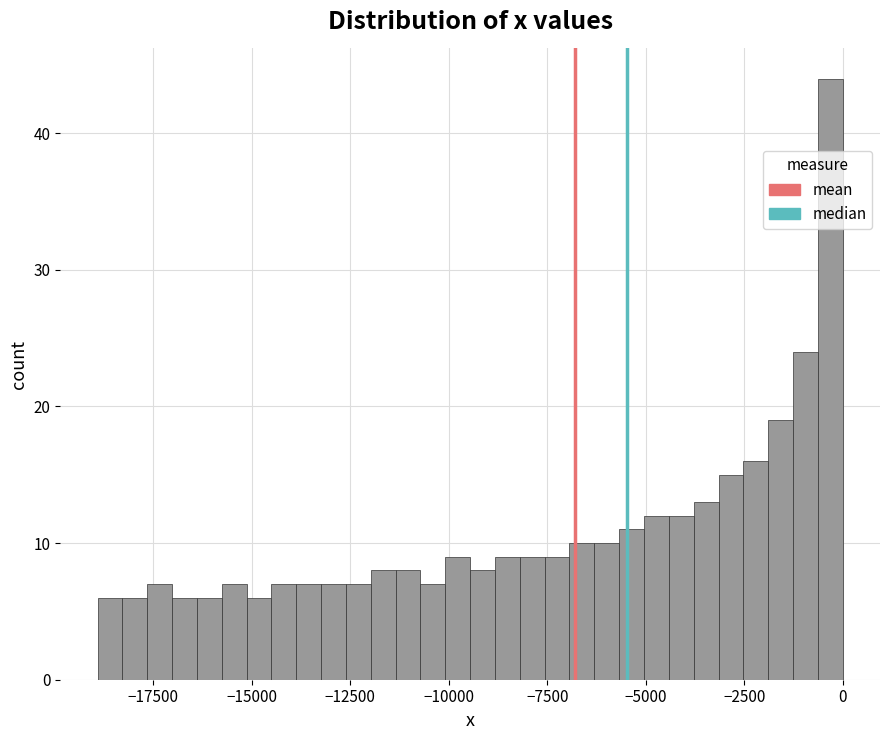

Read against the x-axis, roughly where is the centre of the tallest bar?

-500